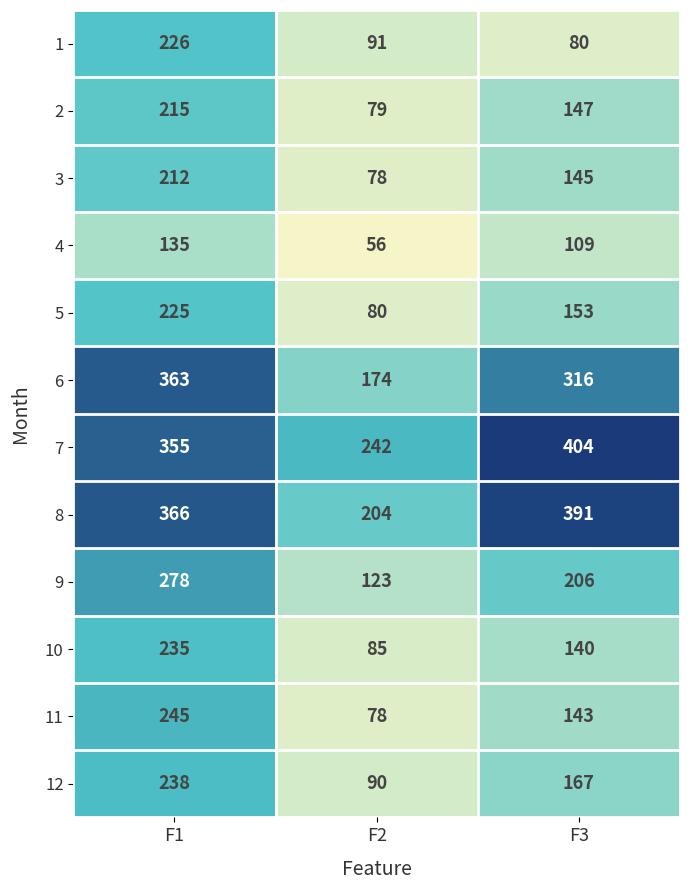

Rank the series by their maximum value, from highest to lowest.

7, 8, 6, 9, 11, 12, 10, 1, 5, 2, 3, 4